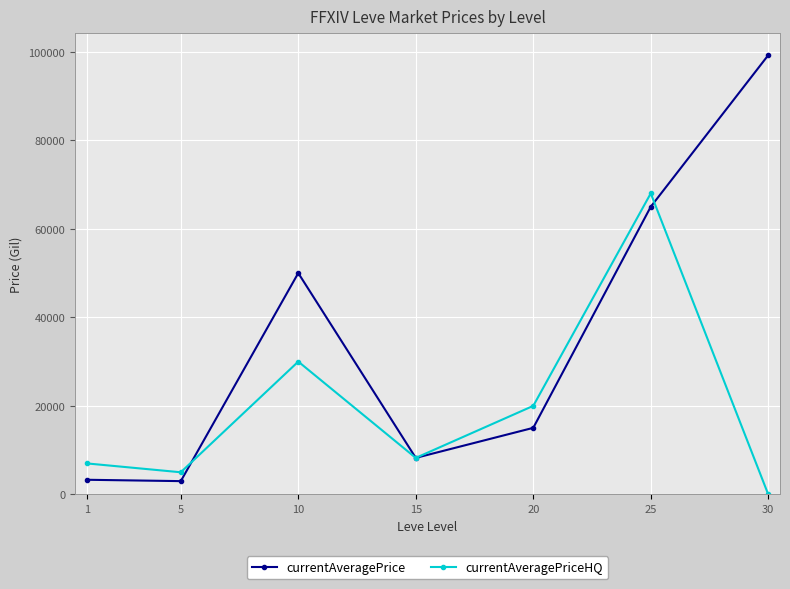

What is the highest value of the currentAveragePrice series?

99220.0